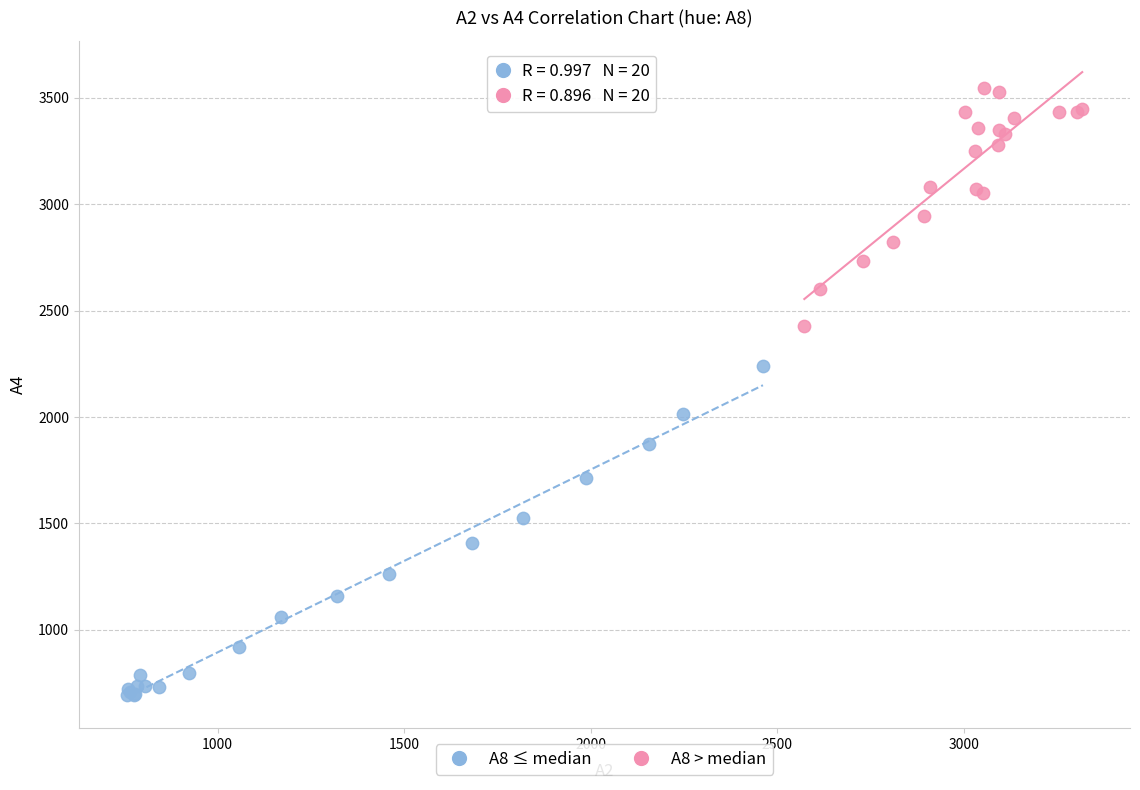

Which series reaches the minimum Y coordinate?

A8 ≤ median